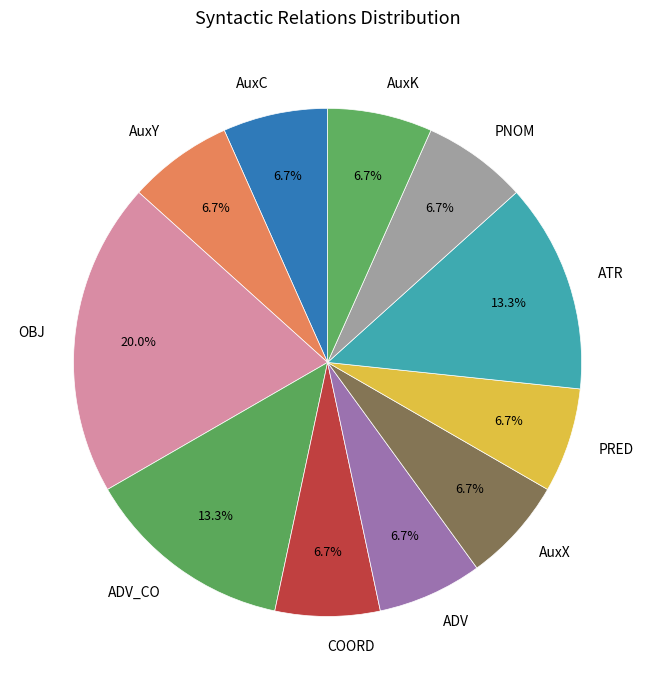

Which slice is the largest?

OBJ